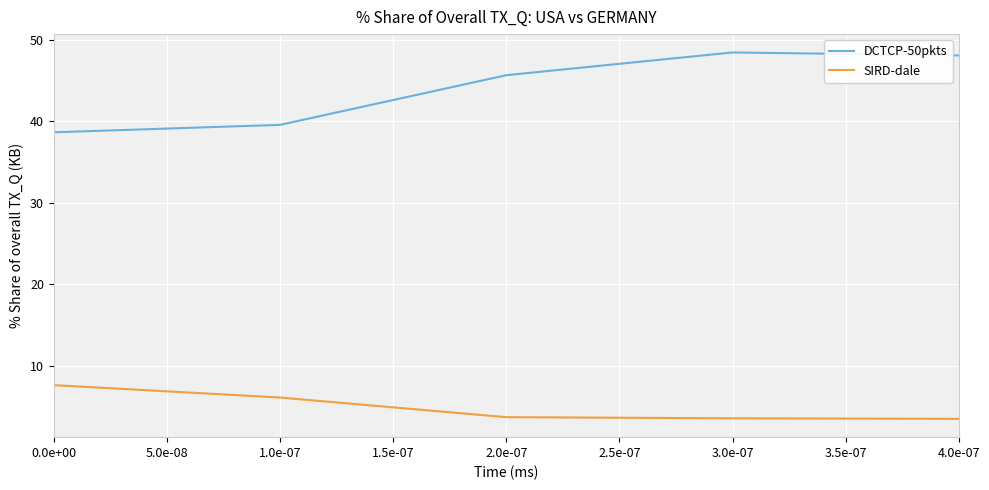

True or false: SIRD-dale has a value of 1.4 at 1.0e-07.

False